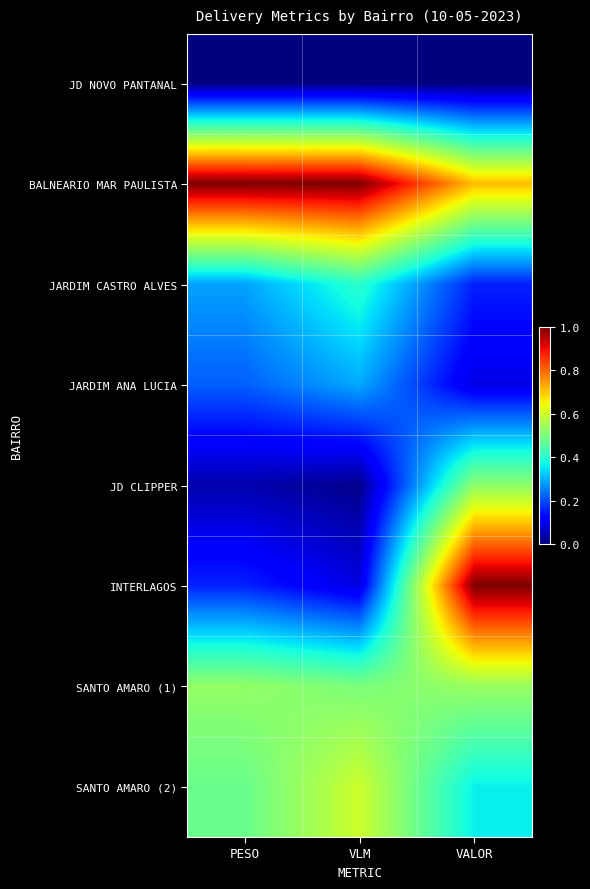

At how many categories does at least one series exceed 0?

3